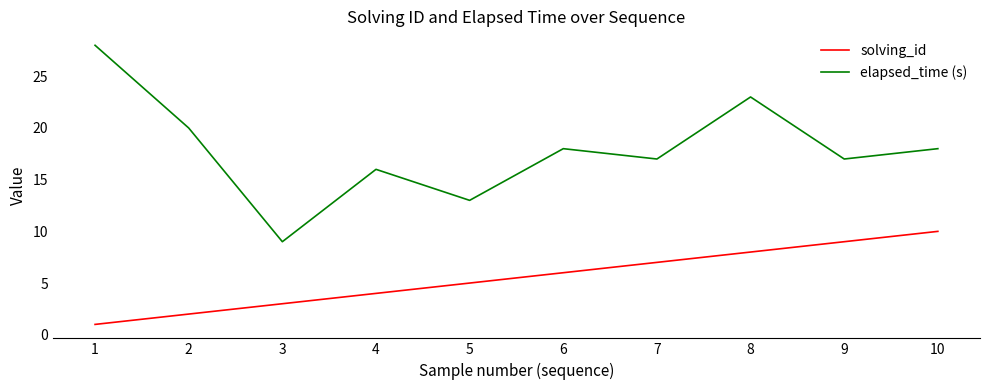

True or false: elapsed_time (s) and solving_id intersect in this chart.

False